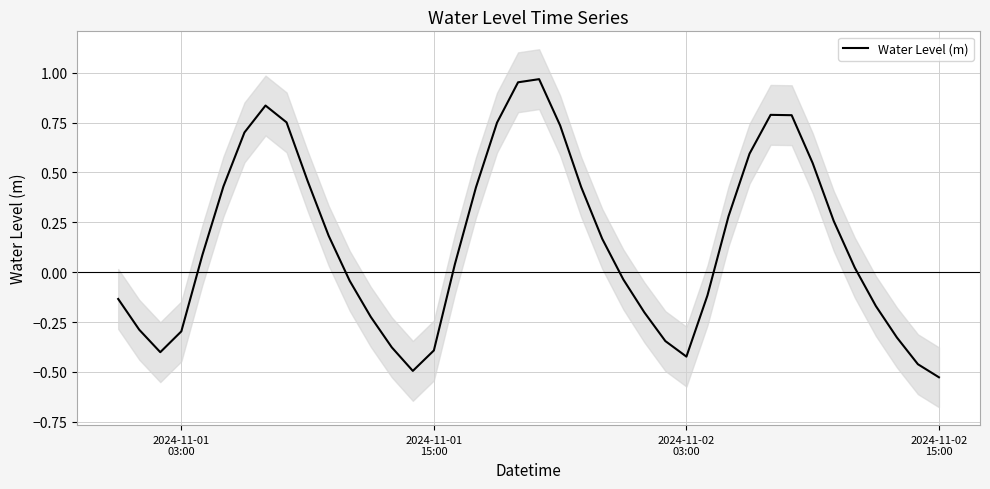

True or false: the data shows 1.1 at 6.

False